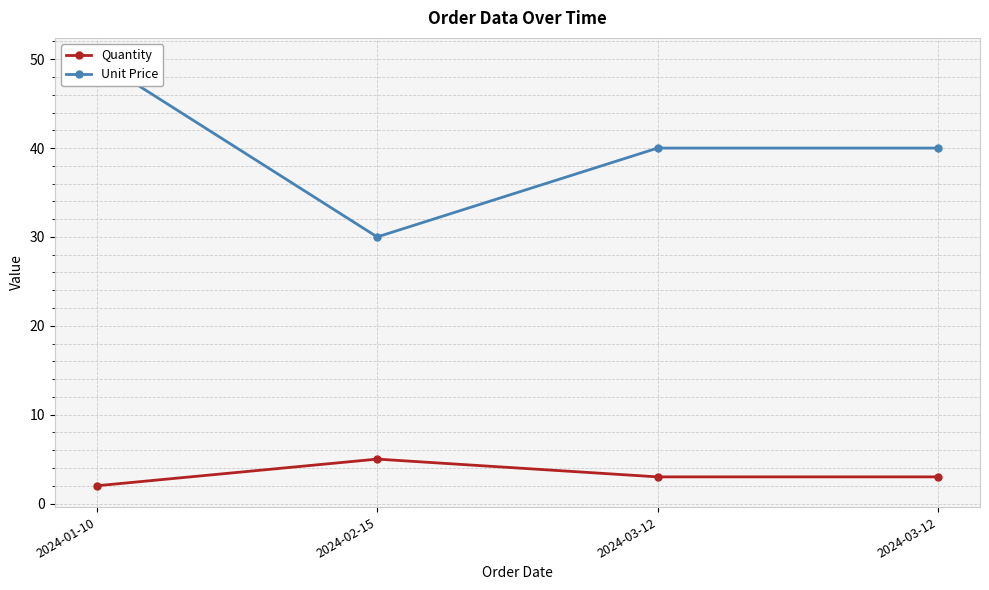

Where does the Quantity series first go above 3?

2024-02-15